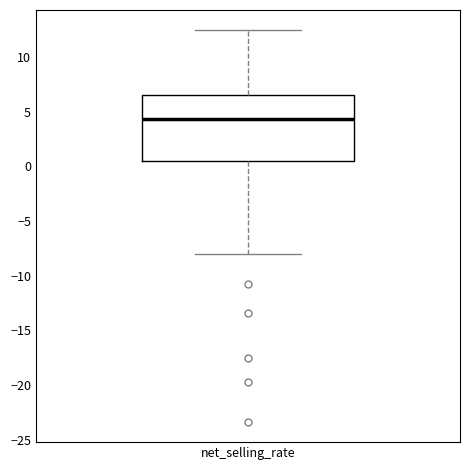

Read this box plot against the y-axis: the position of the median line, the range covered by the box, and the ends of both whiskers. The values are not printed on the chart, so give them approximately, as read against the axis.

median 4.5, box 0.5 to 6.5, whiskers -8.0 to 12.5